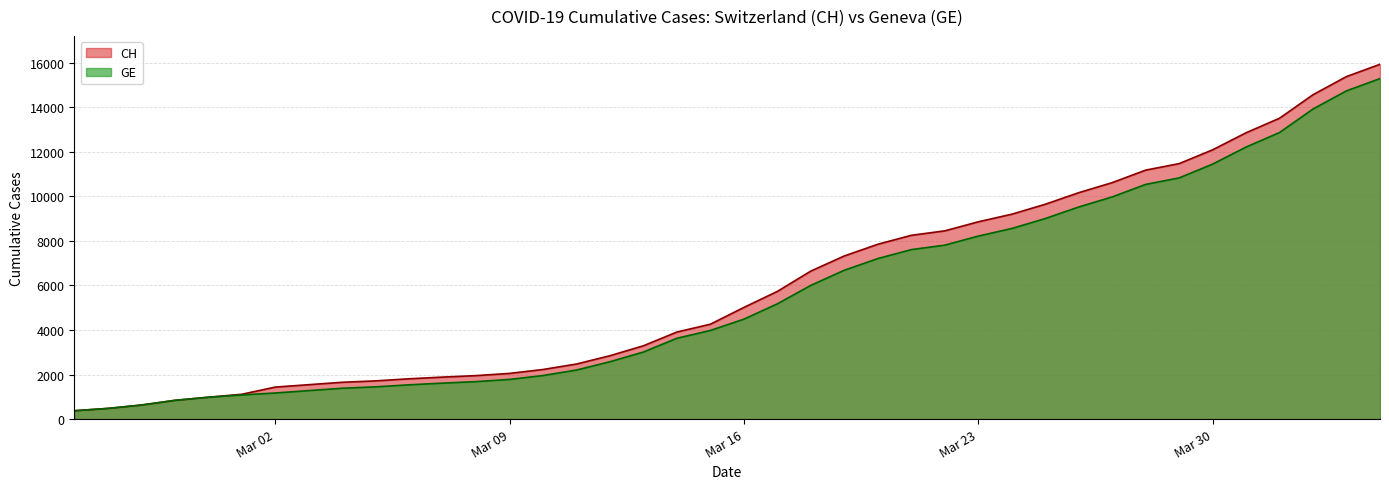

True or false: CH and GE cross at least once.

False